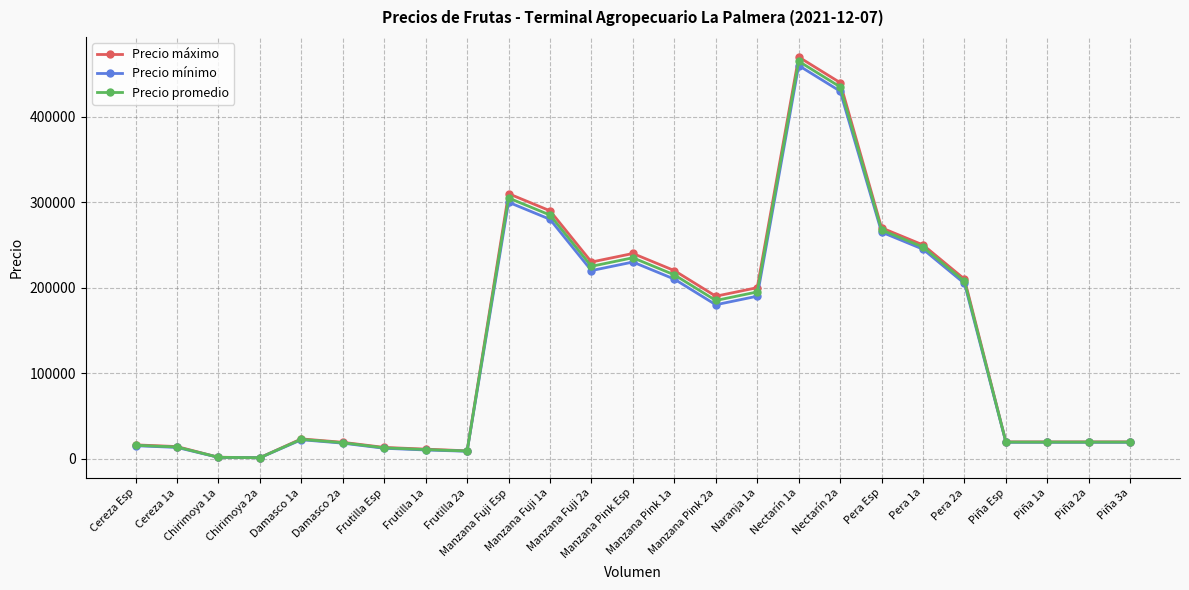

Which series has the largest range (max minus min)?

Precio máximo